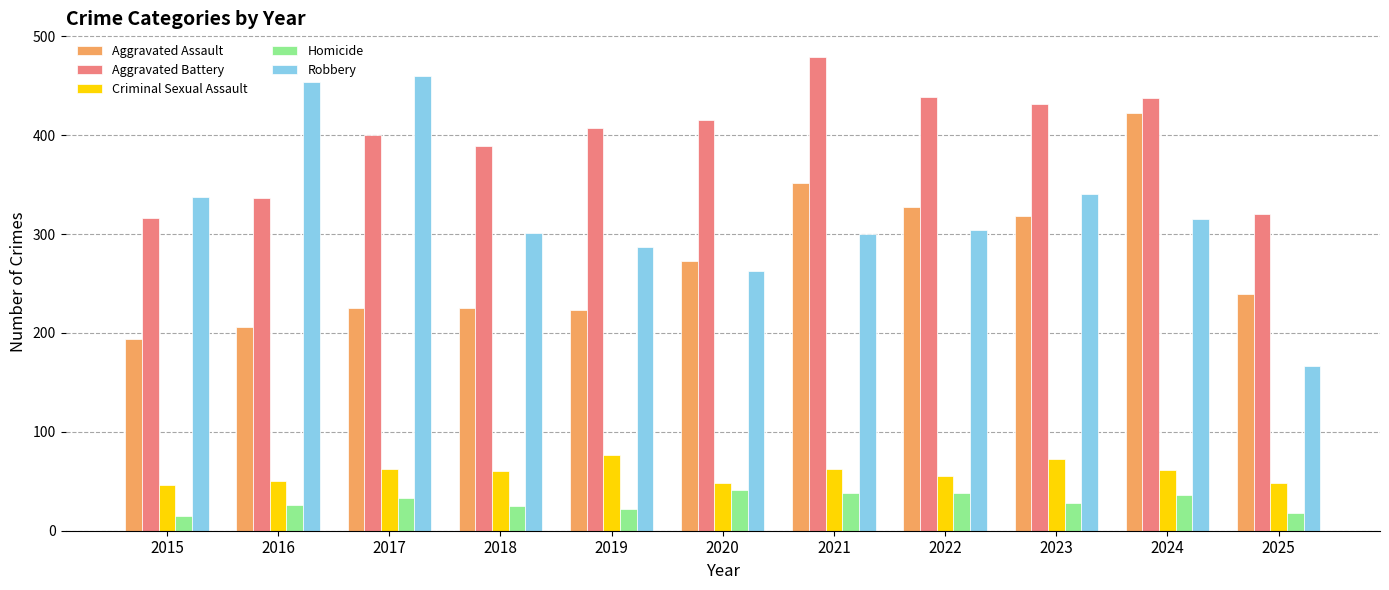

Which category has the highest value in the Aggravated Battery series?

2021